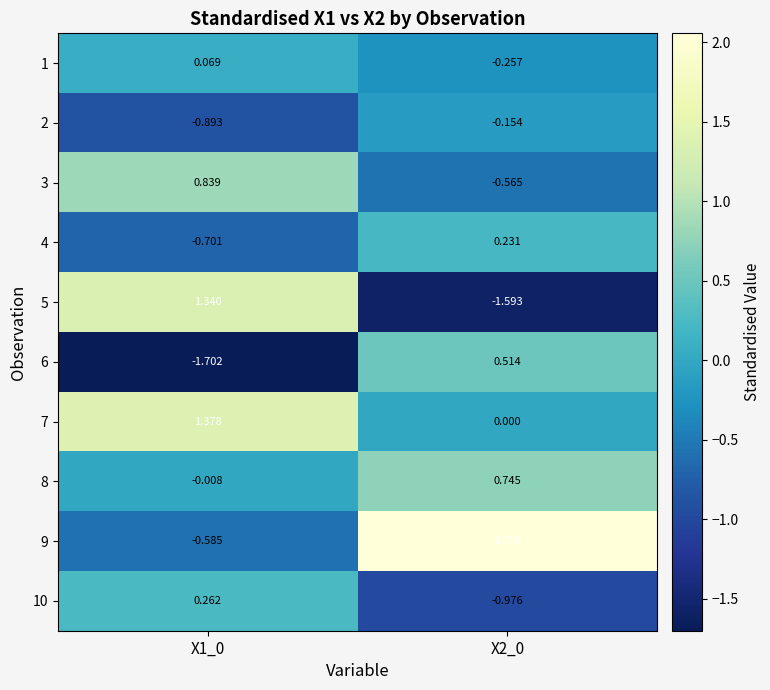

Is the value of 1 at X2_0 greater than the value of 4 at X1_0?

Yes